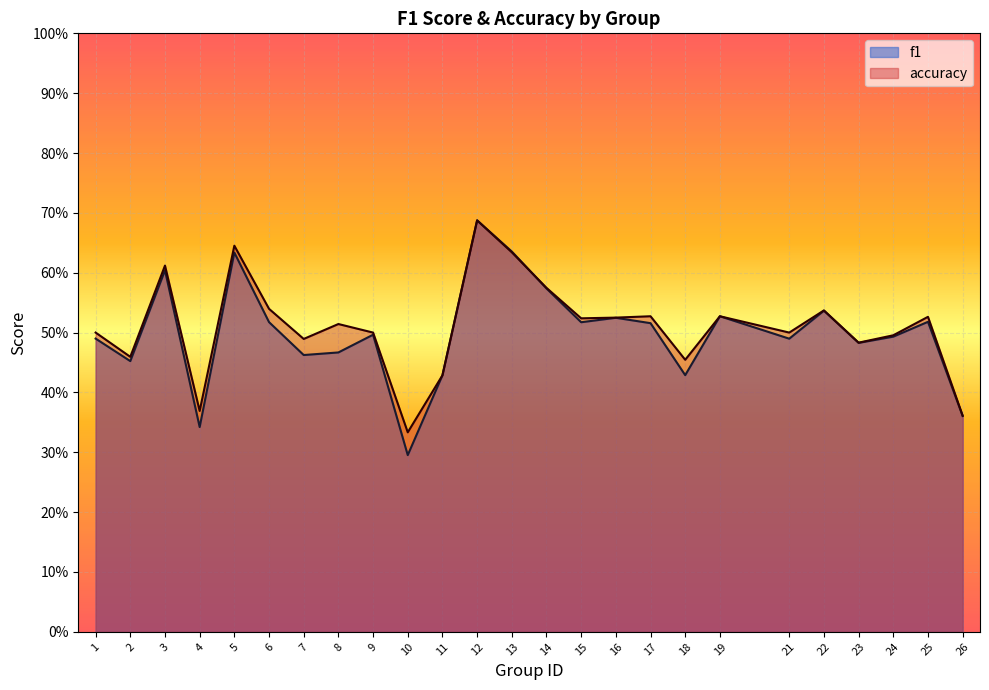

Is it true that accuracy equals 0.2 at 7?

False